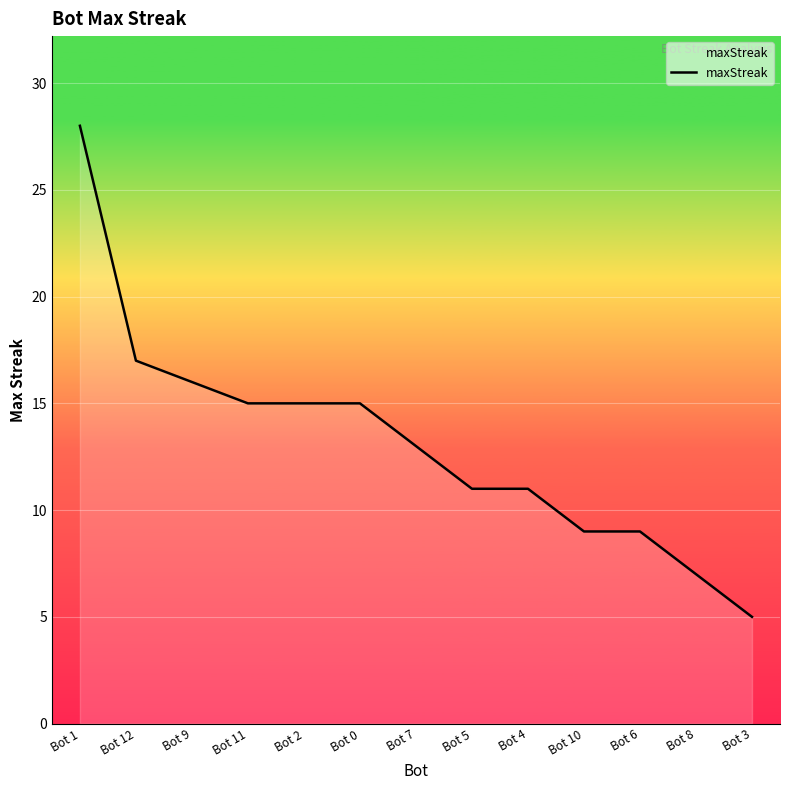

Approximately how many times larger is the value at Bot 8 compared to Bot 10?

0.8